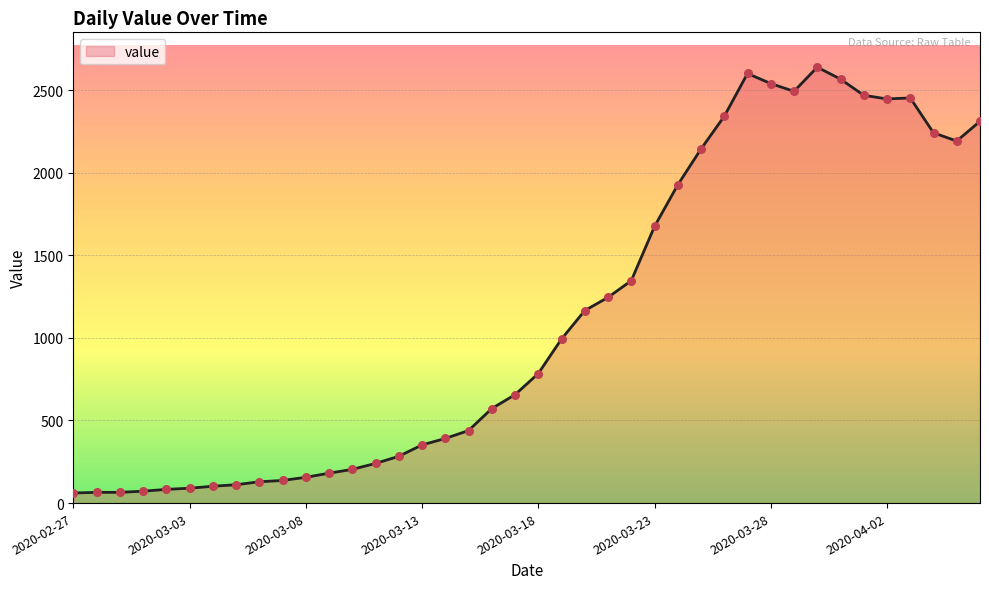

What is the smallest value displayed?

61